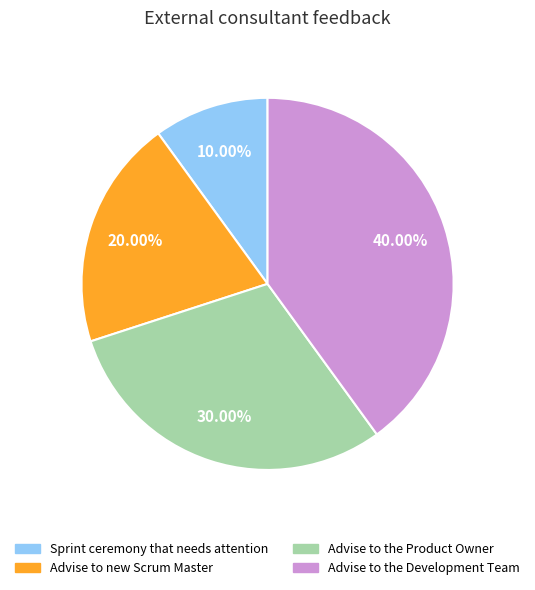

Does Advise to the Development Team represent more than half of the total?

No